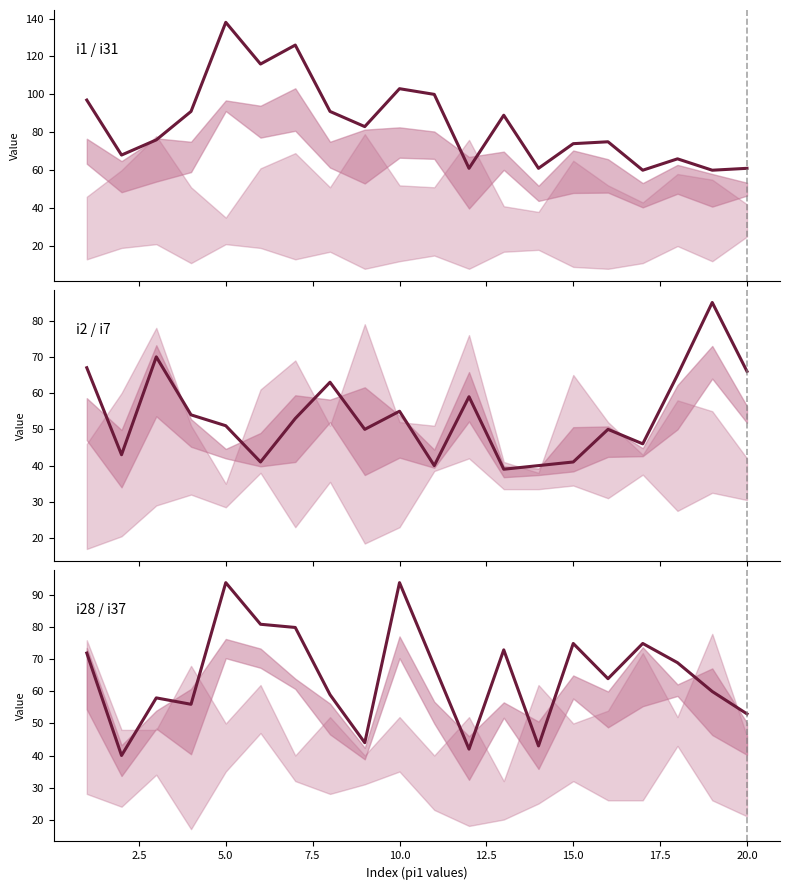

How many lines are shown in the chart?

3